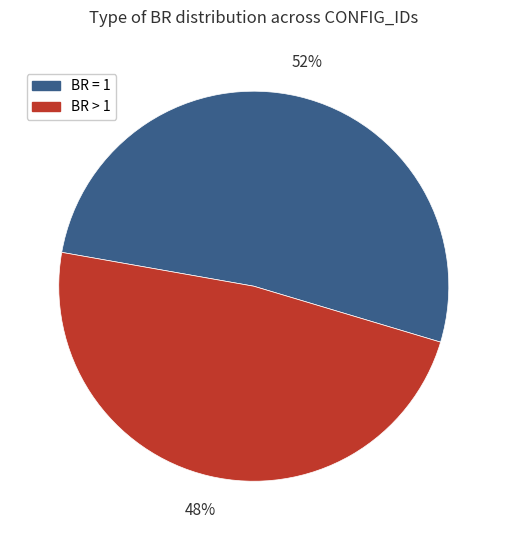

Which category has the biggest portion of the pie?

BR = 1